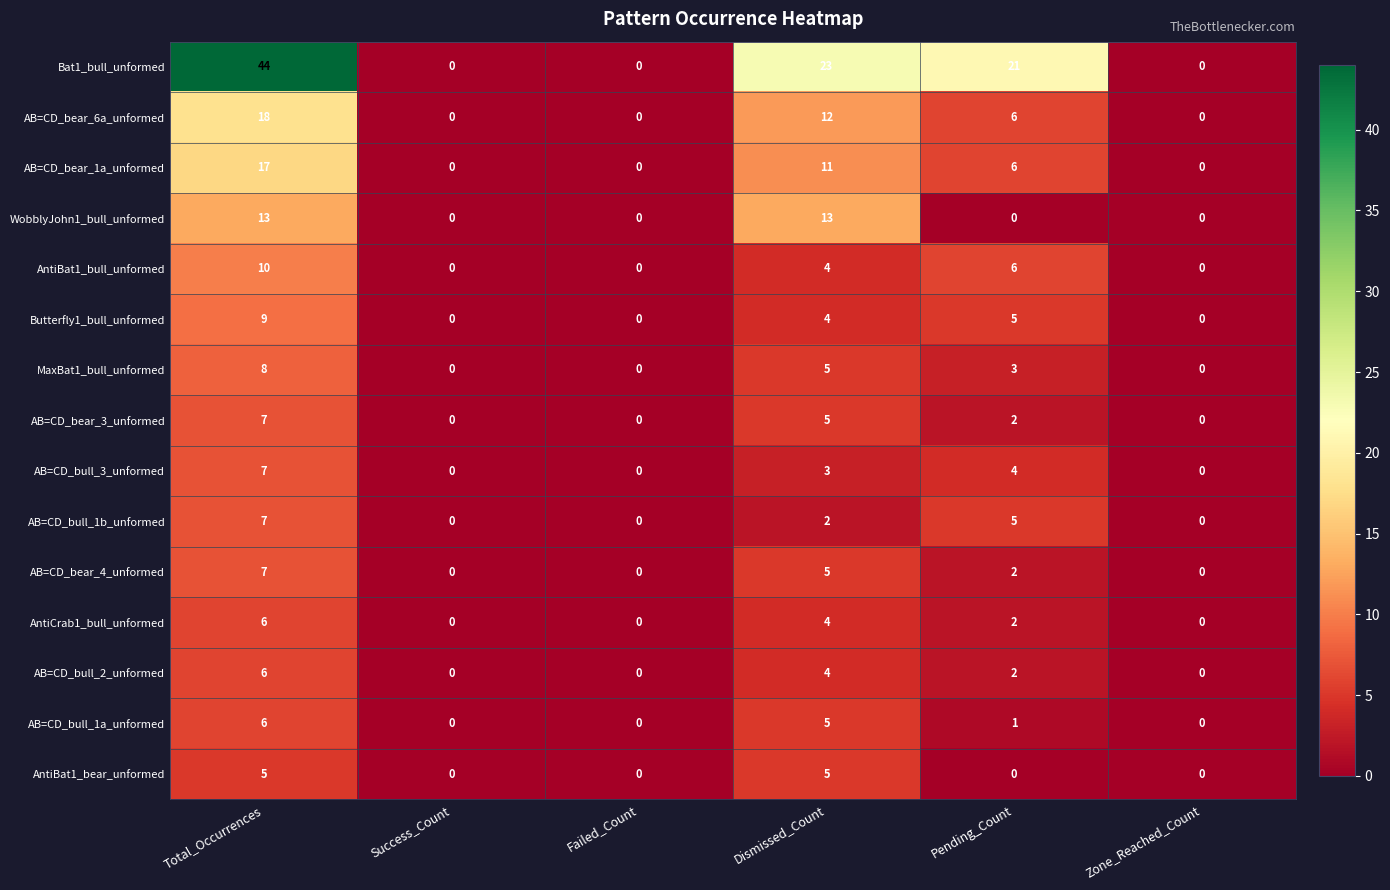

Is the value of AB=CD_bear_6a_unformed at Dismissed_Count greater than the value of AB=CD_bull_3_unformed at Success_Count?

Yes